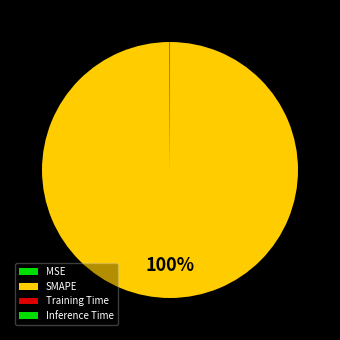

What is the total percentage of SMAPE and Training Time?

99.9%